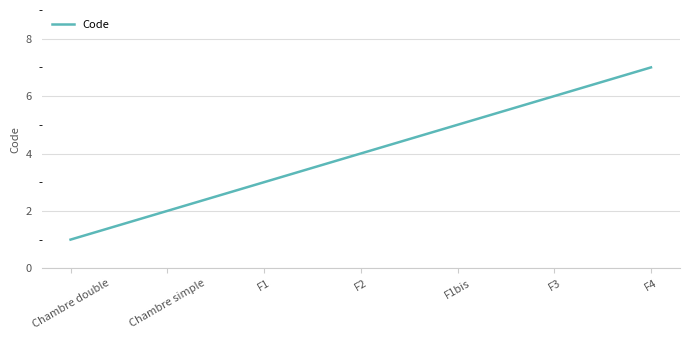

What is the difference between the maximum and minimum values?

6